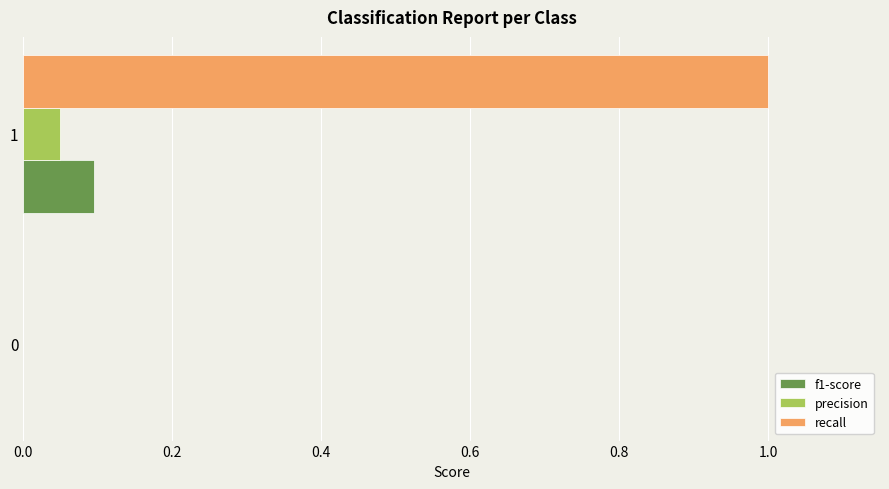

True or false: f1-score has a value of 0.1 at 1.

True